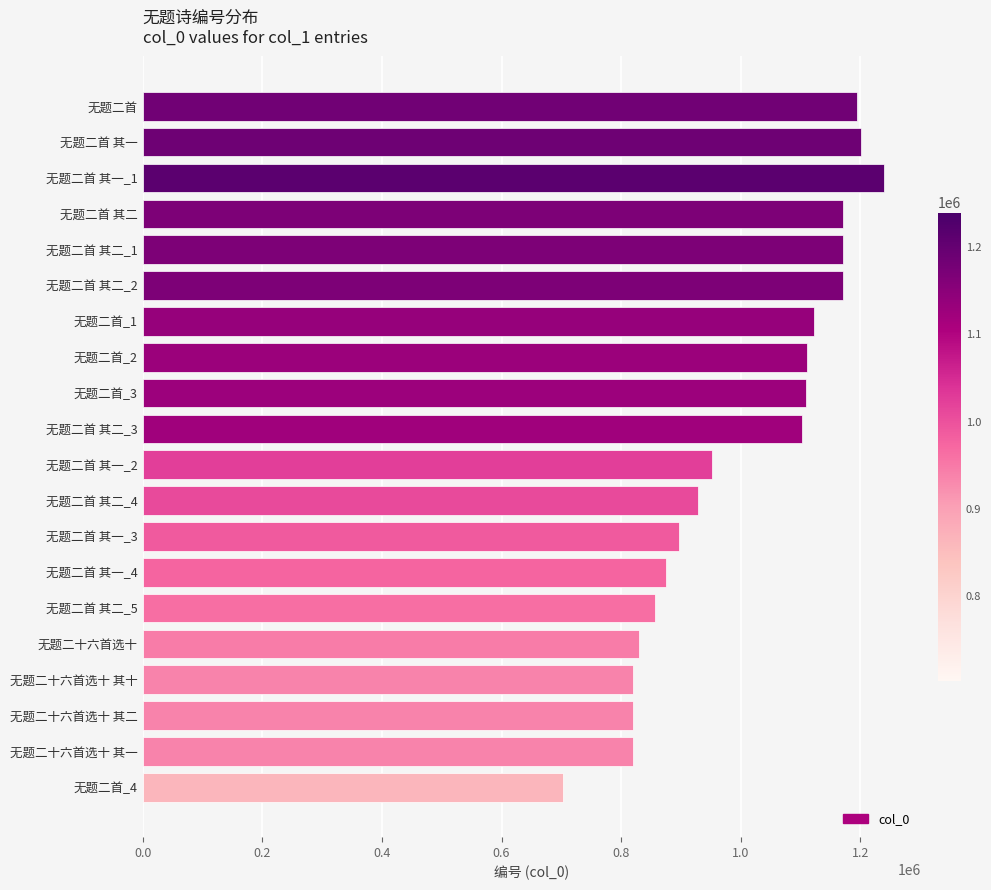

What is the value of the 3rd bar from the top?

1239413